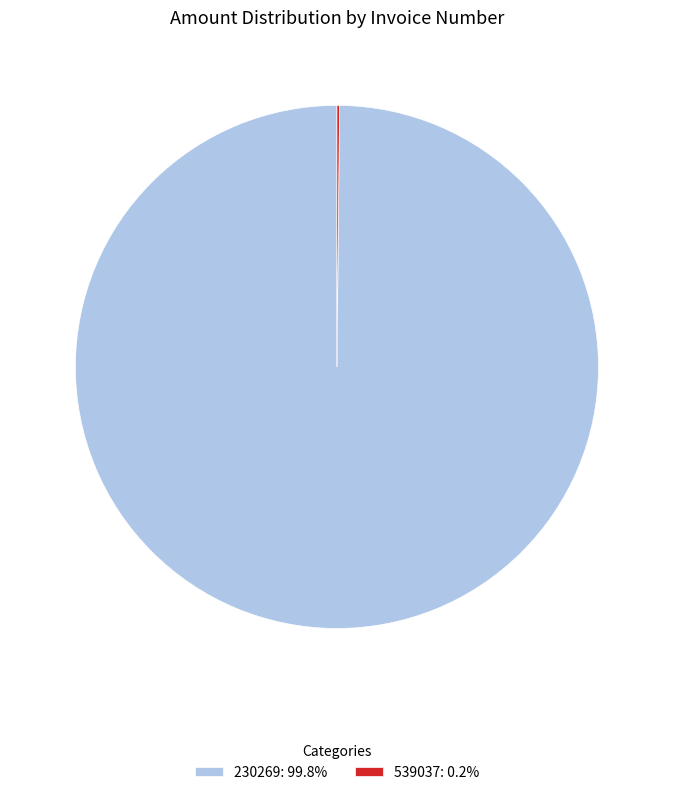

Does any single category account for the majority?

Yes